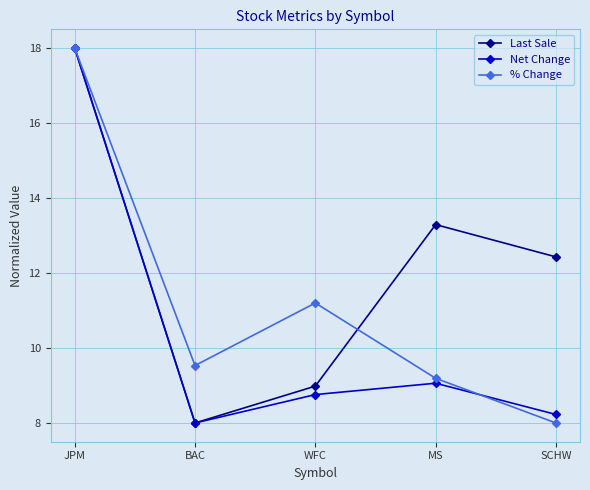

True or false: % Change has more than 1 points higher than both neighbors.

False